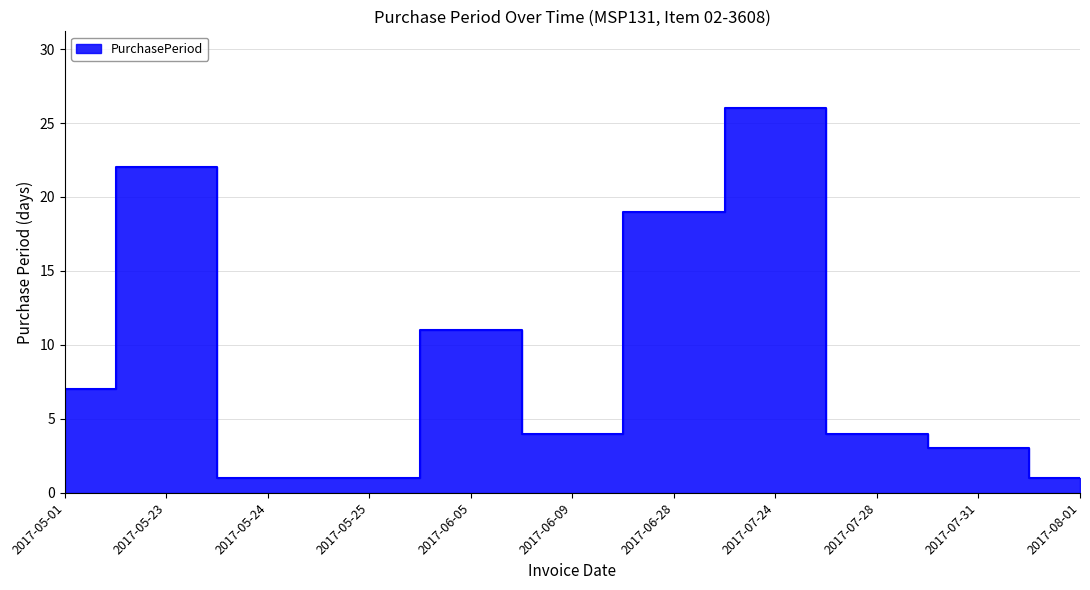

What is the change in value from 2017-06-05 to 2017-07-31?

-8